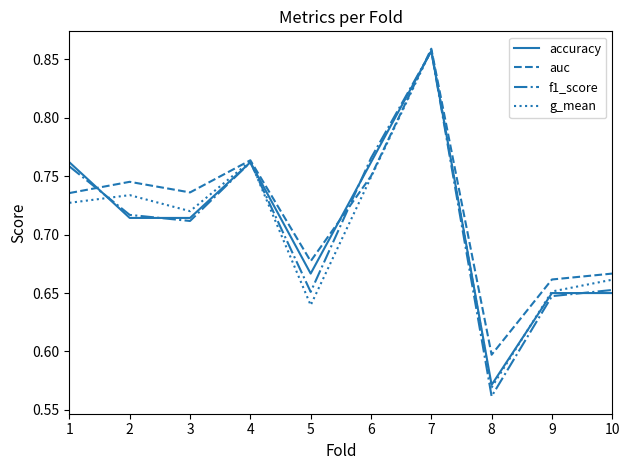

What is the total value across all series at 7?

3.4